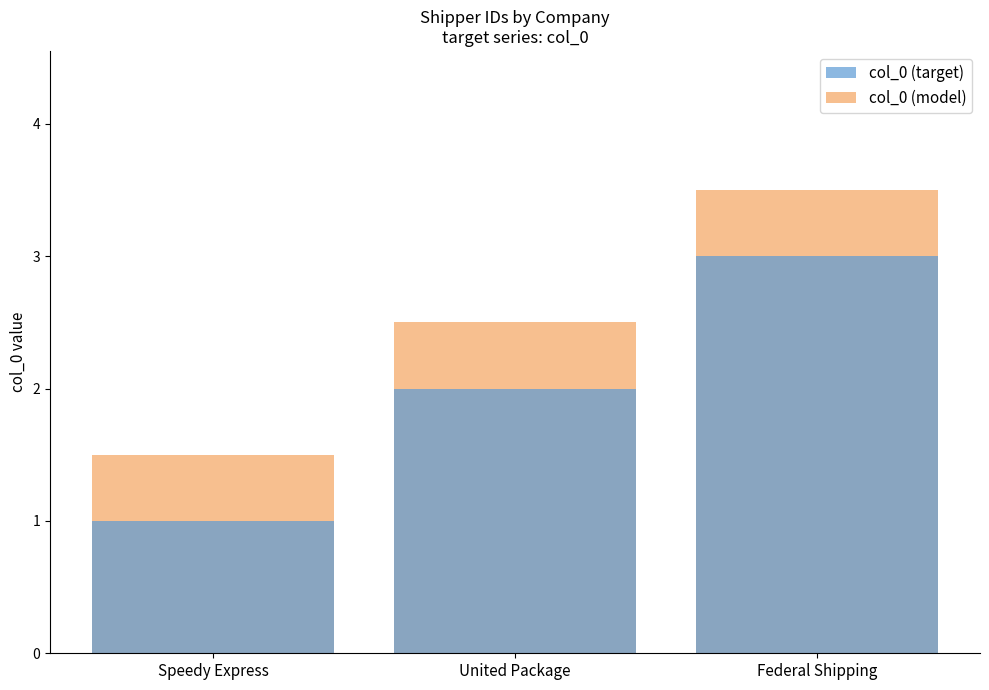

Rank the series at United Package from lowest to highest value.

col_0 (target), col_0 (model)